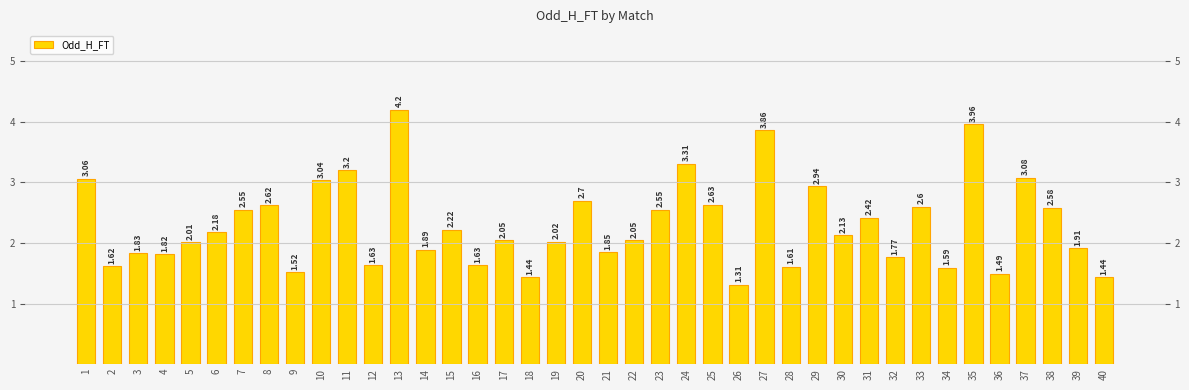

List the labels in order of value, largest first.

13, 35, 27, 24, 11, 37, 1, 10, 29, 20, 25, 8, 33, 38, 7, 23, 31, 15, 6, 30, 17, 22, 19, 5, 39, 14, 21, 3, 4, 32, 12, 16, 2, 28, 34, 9, 36, 18, 40, 26